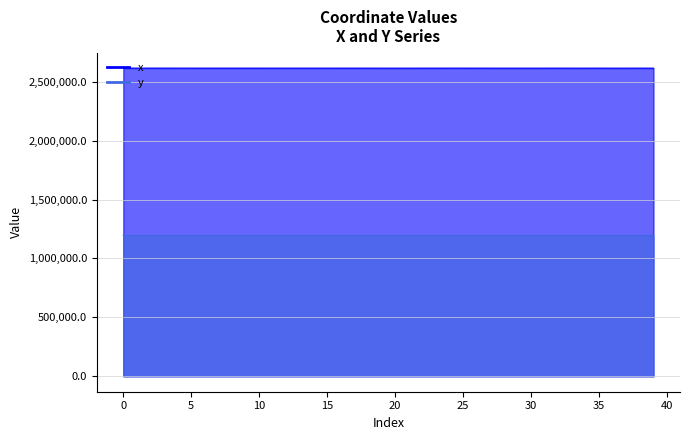

List the series in order of their peak value, highest first.

x, y